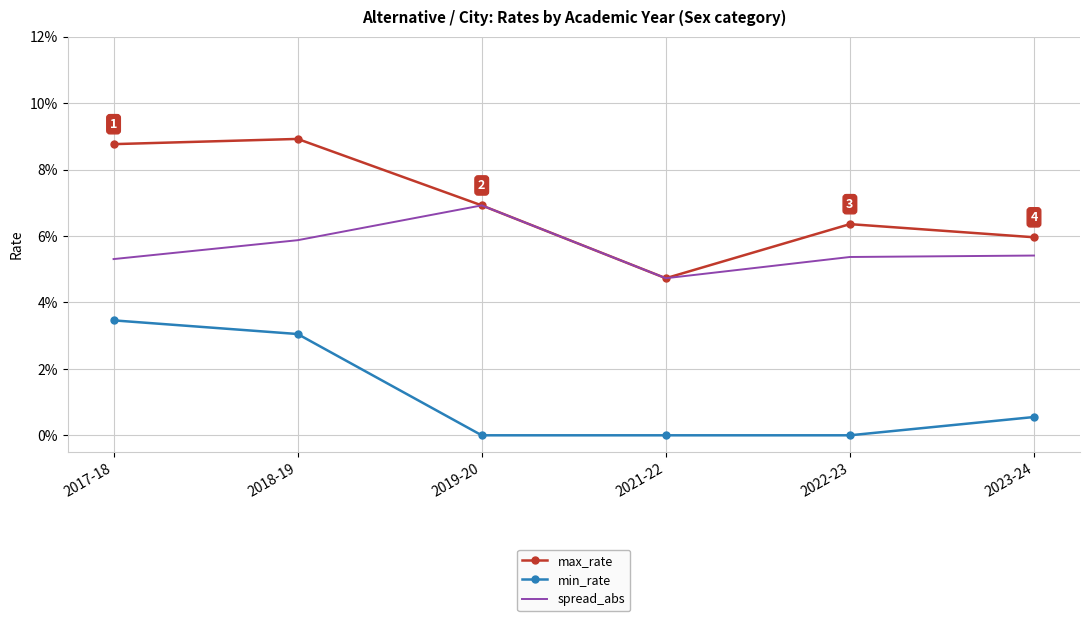

What is the difference between the highest and lowest values at 2019-20?

0.1